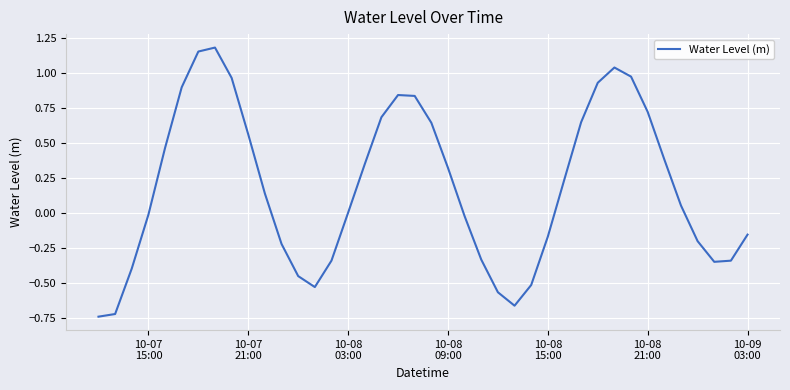

Count the number of categories in the chart.

40